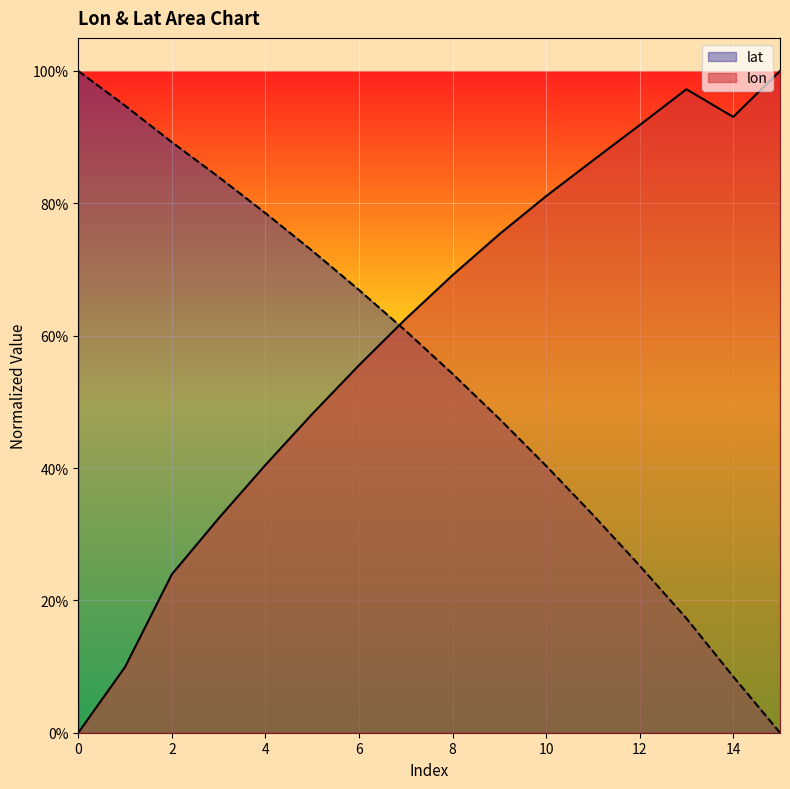

What is the value of the lat point at the 7th from the left?

0.7